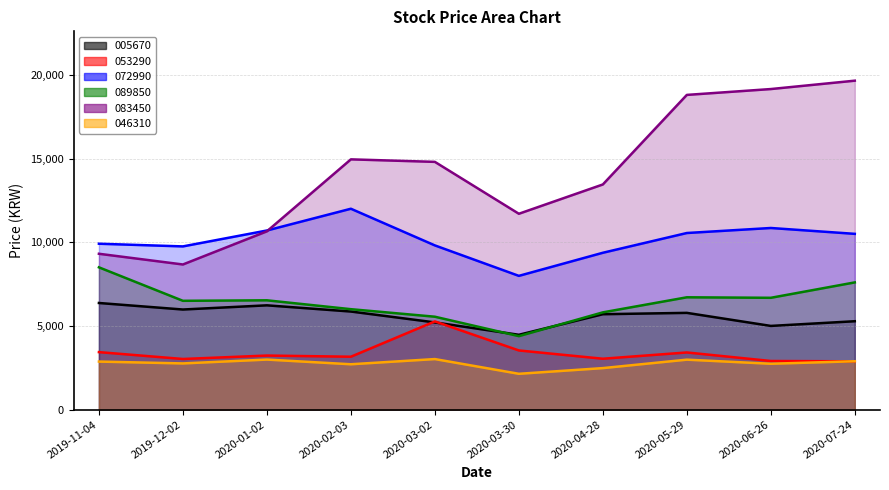

How many categories are shown in the chart?

10